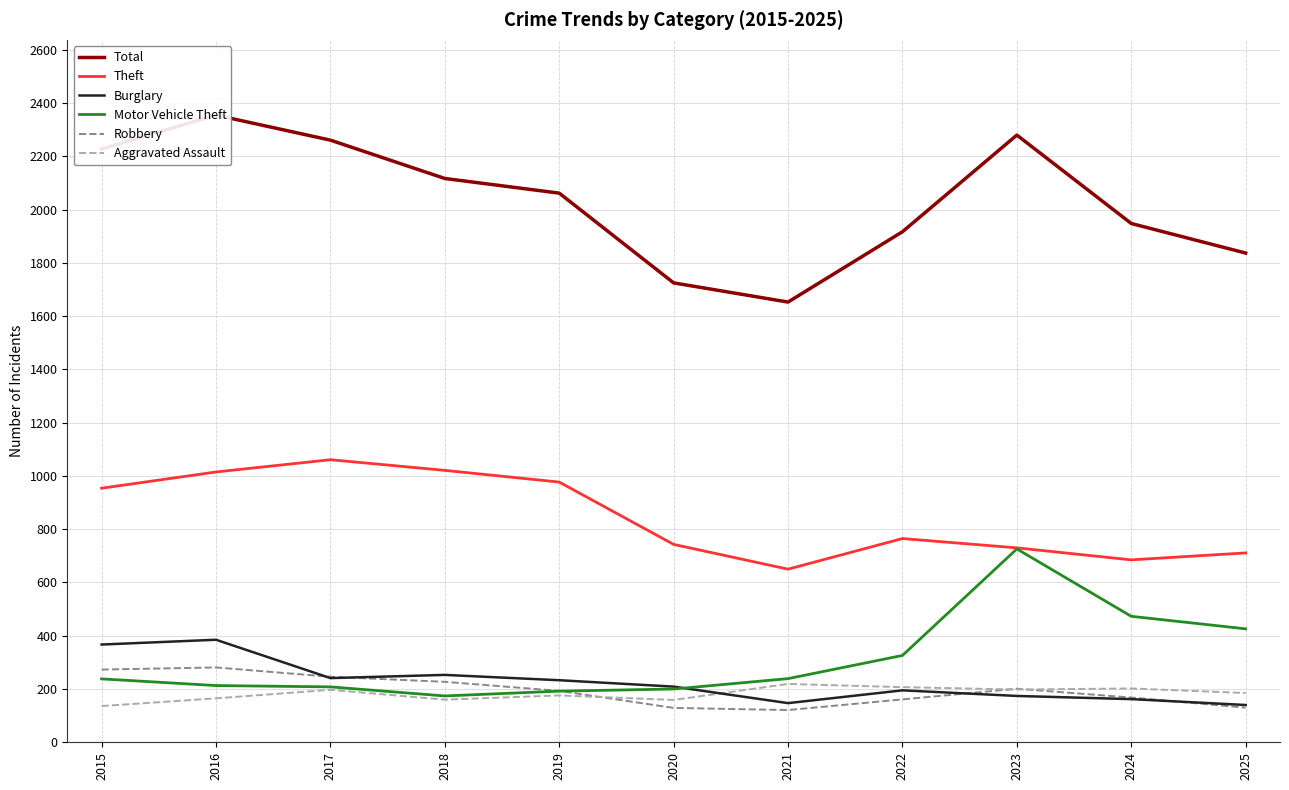

What is the value of the Theft point at the 10th from the left?

685